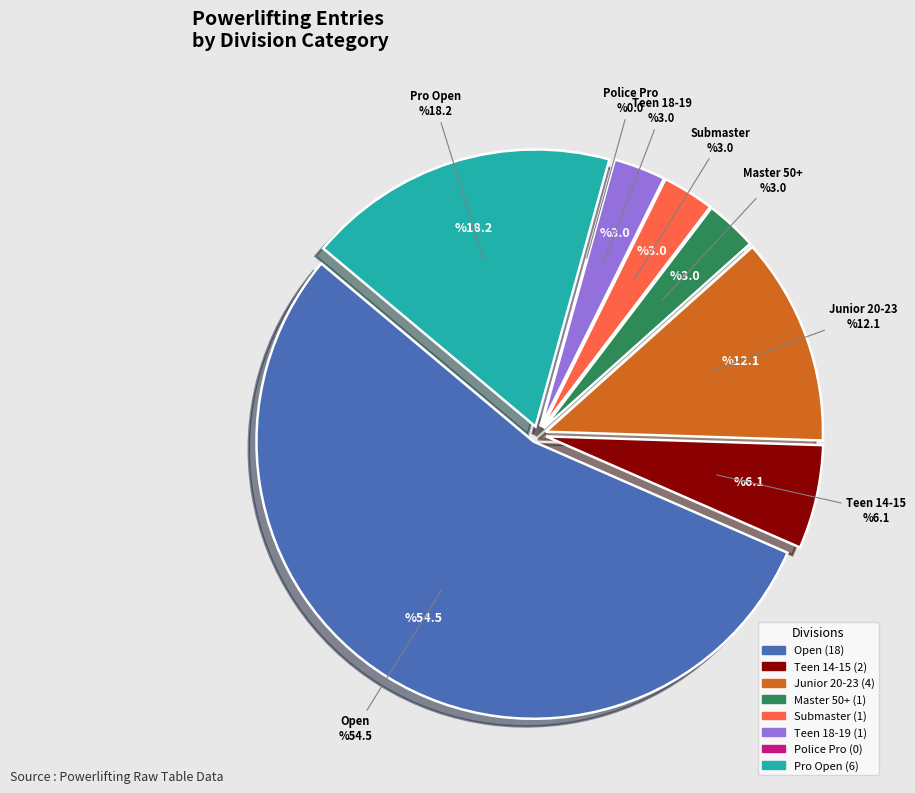

How many slices are in this pie chart?

7